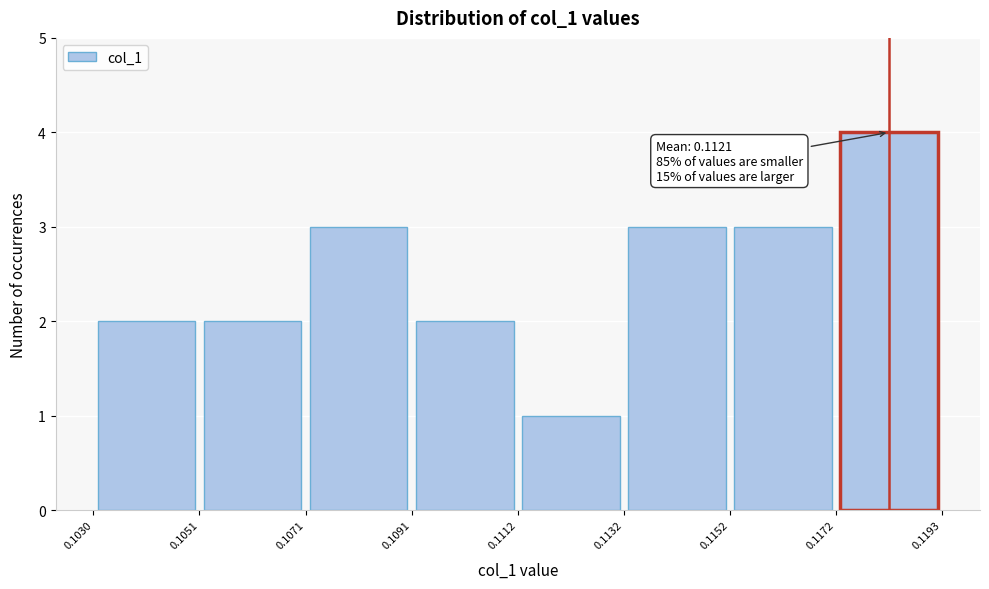

Over which range of the x-axis is the bar tallest?

0.1172 to 0.1193